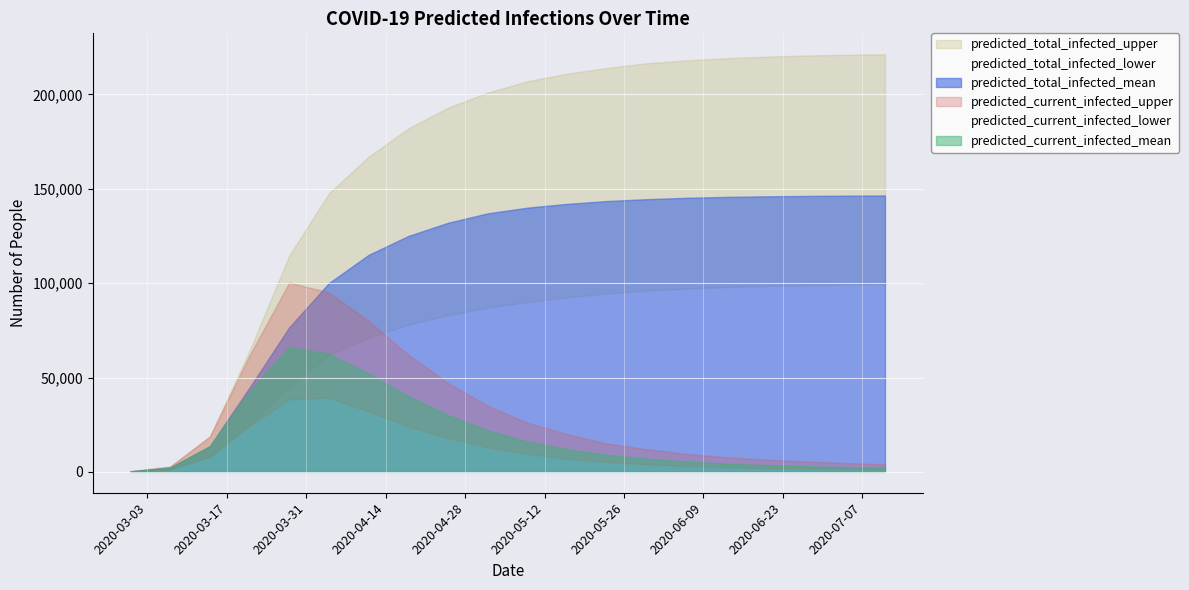

At which label does predicted_total_infected_lower reach its minimum?

2020-02-29